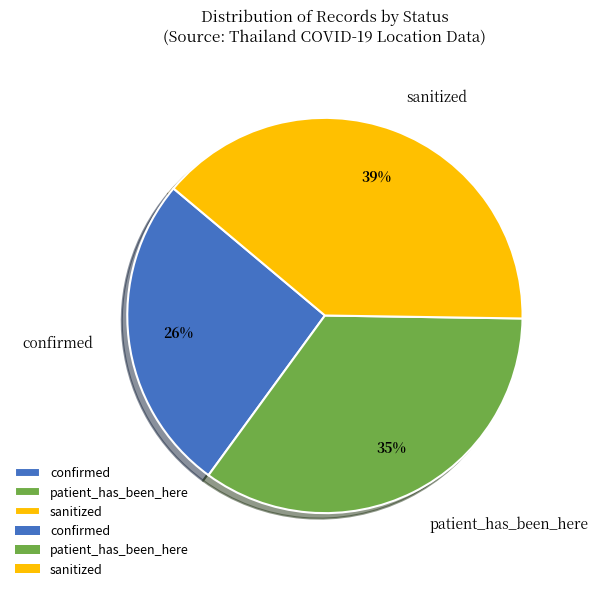

Which category has the smallest portion of the pie?

confirmed